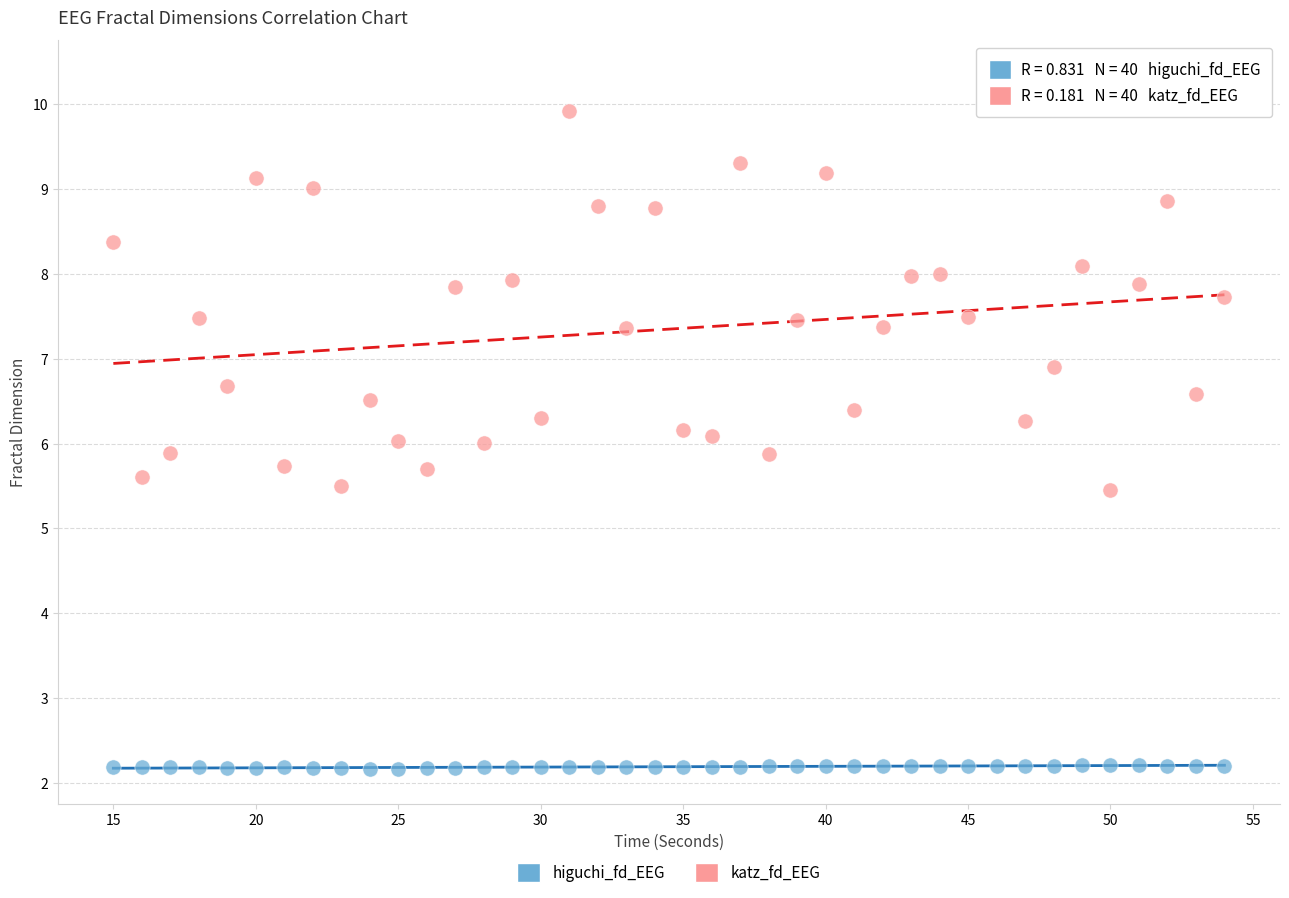

Which series contains the lowest Y value?

higuchi_fd_EEG